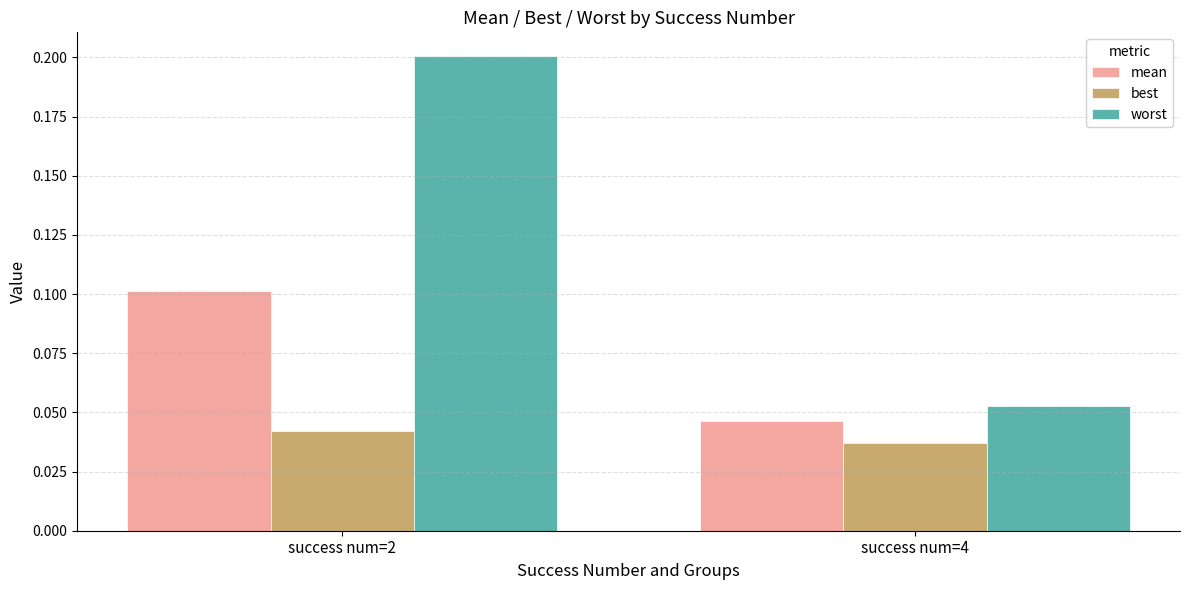

How many data points does each series have?

2